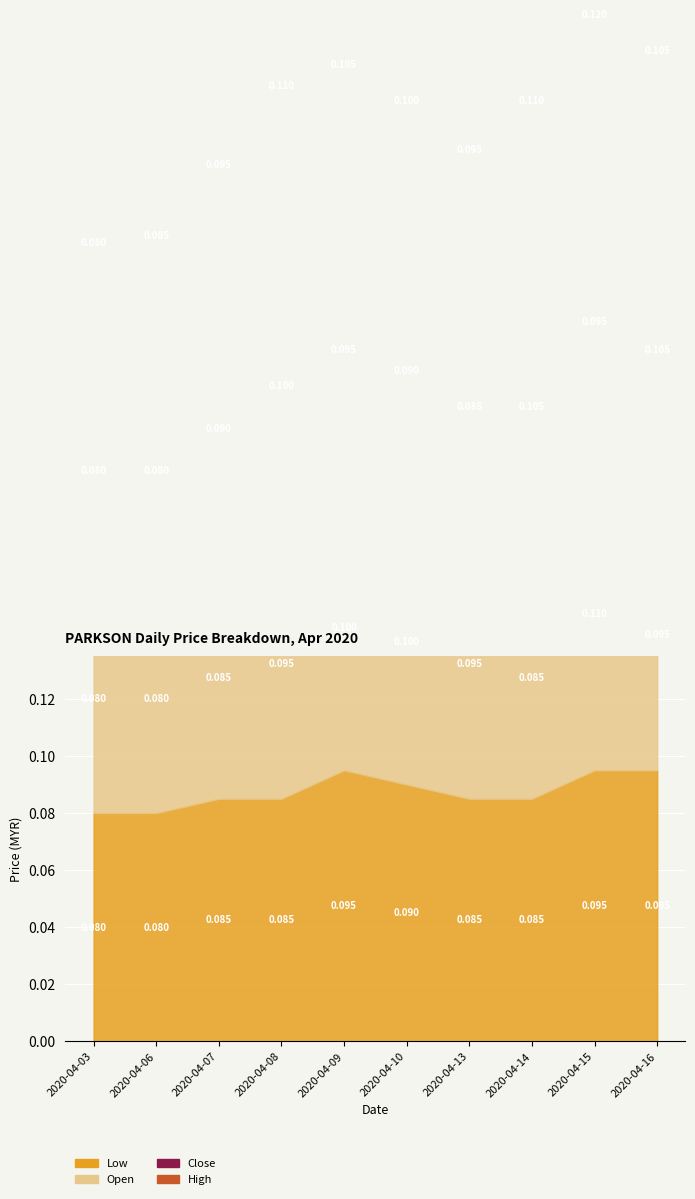

The high series shows 0.1 at 2020-04-15. True or false?

False